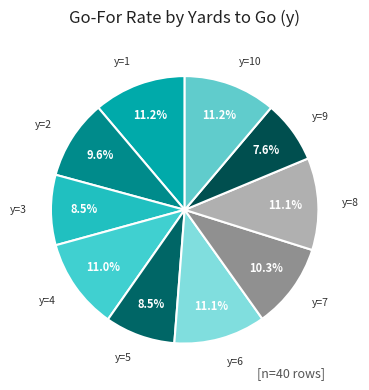

To the nearest percent, what portion does y=1 represent?

11%